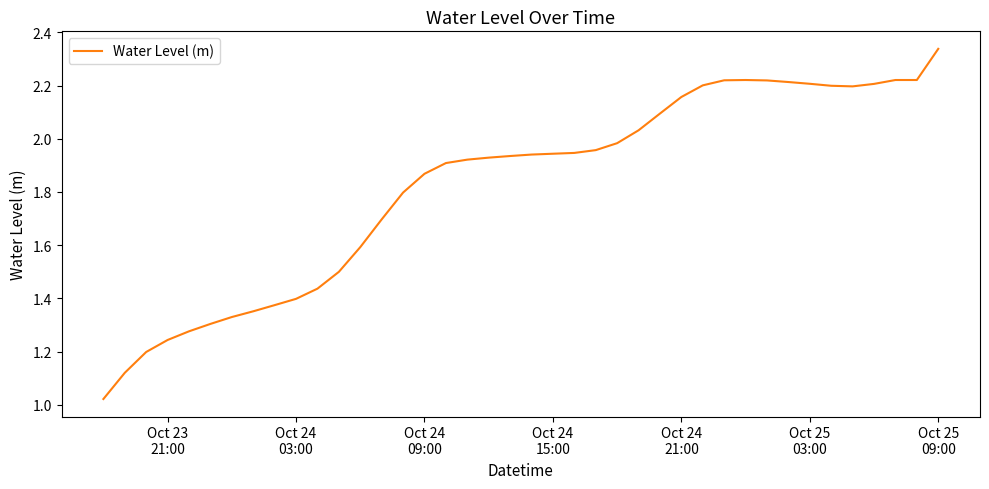

Is this an area chart (filled region under the line)?

No